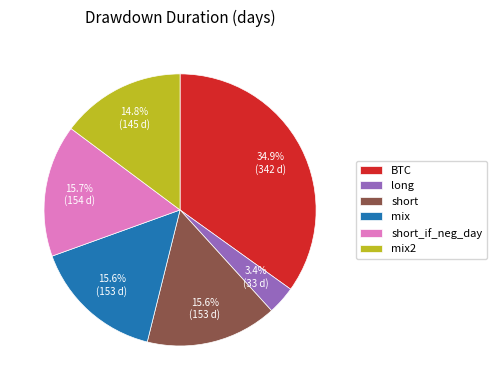

To the nearest percent, what is the difference between the largest and smallest slice percentages?

32%